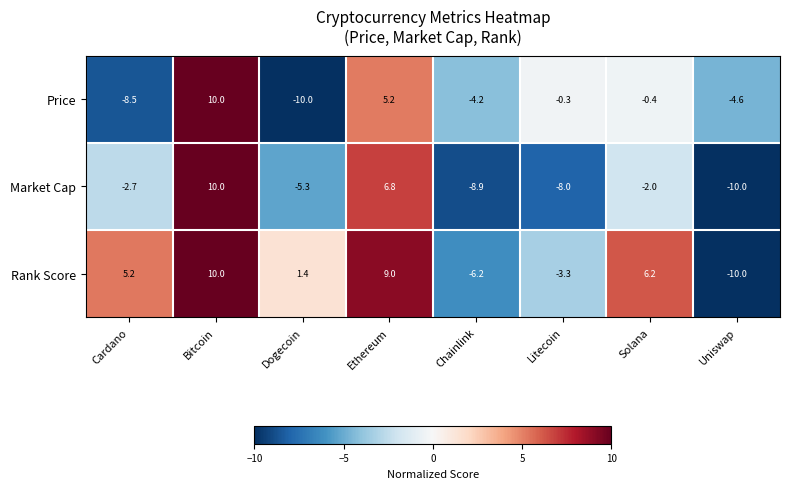

At which category is the sum across all series the highest?

Bitcoin